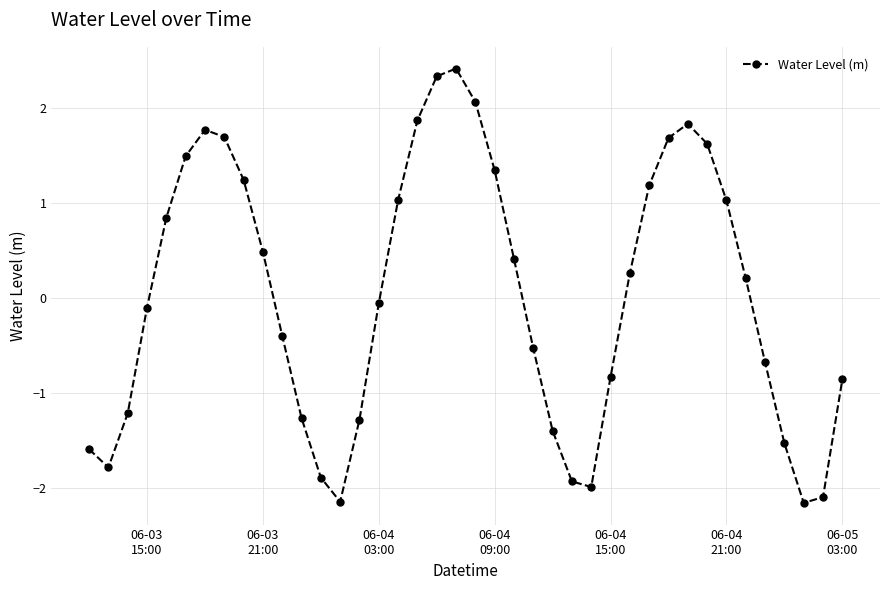

What is the value of the 18th point from the left?

1.9